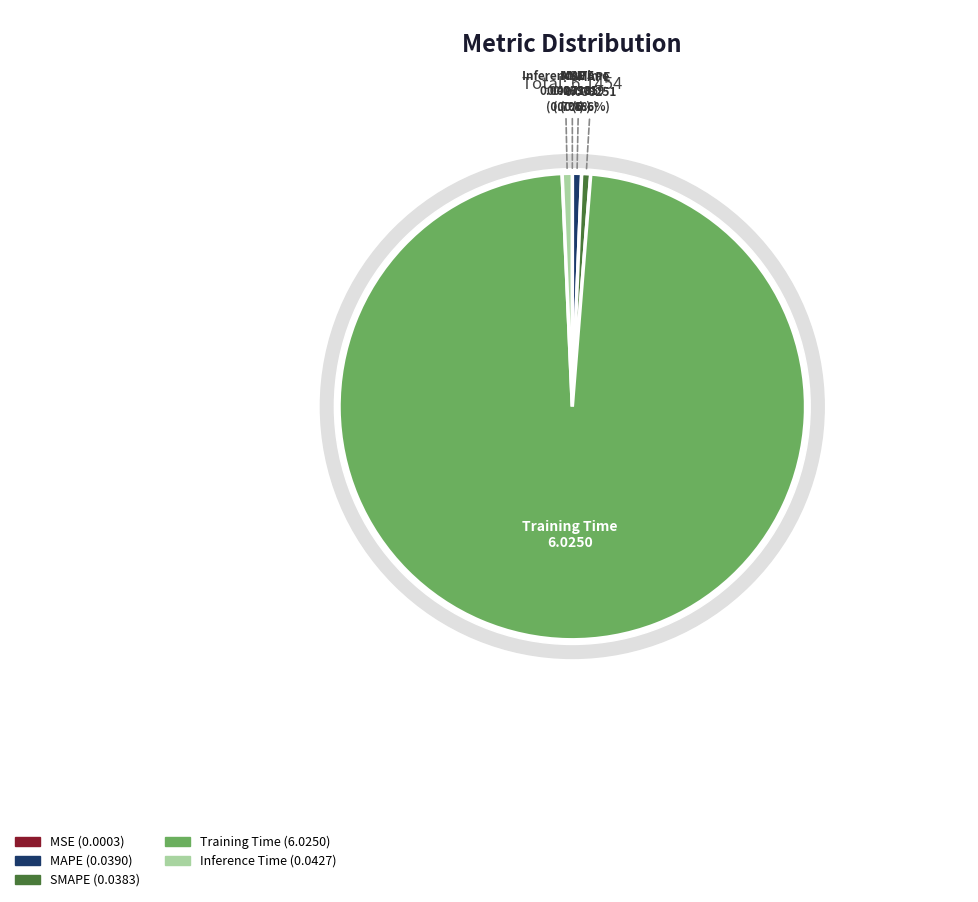

Which slice is the largest?

Training Time